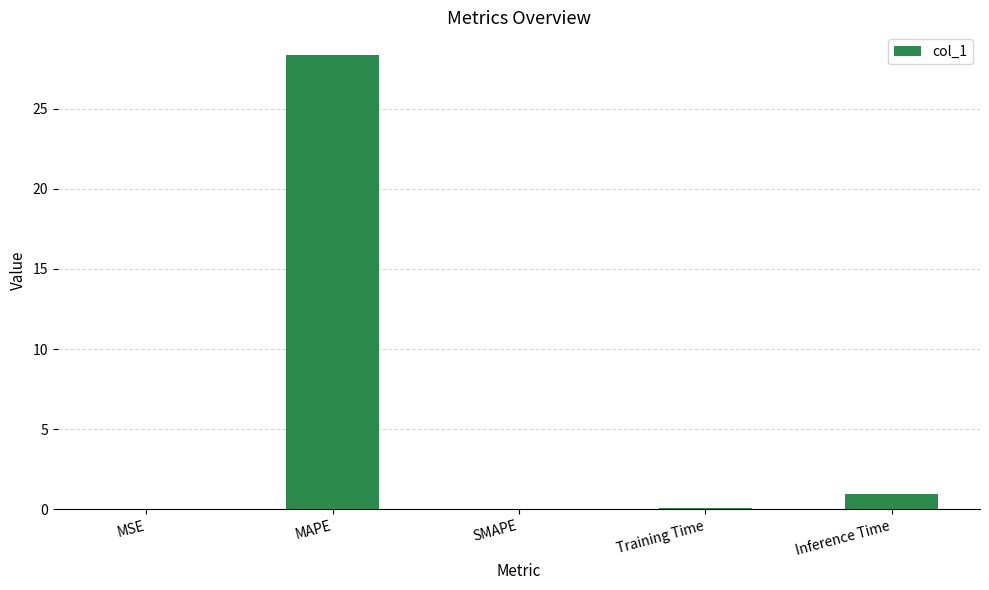

Read the value at Training Time.

0.1